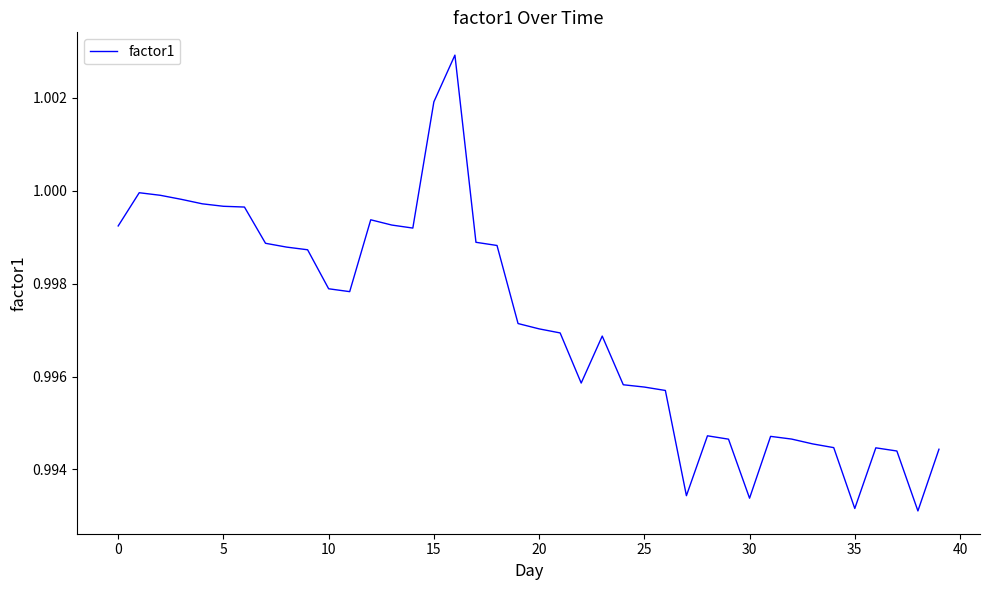

Does the chart have visible grid lines?

No